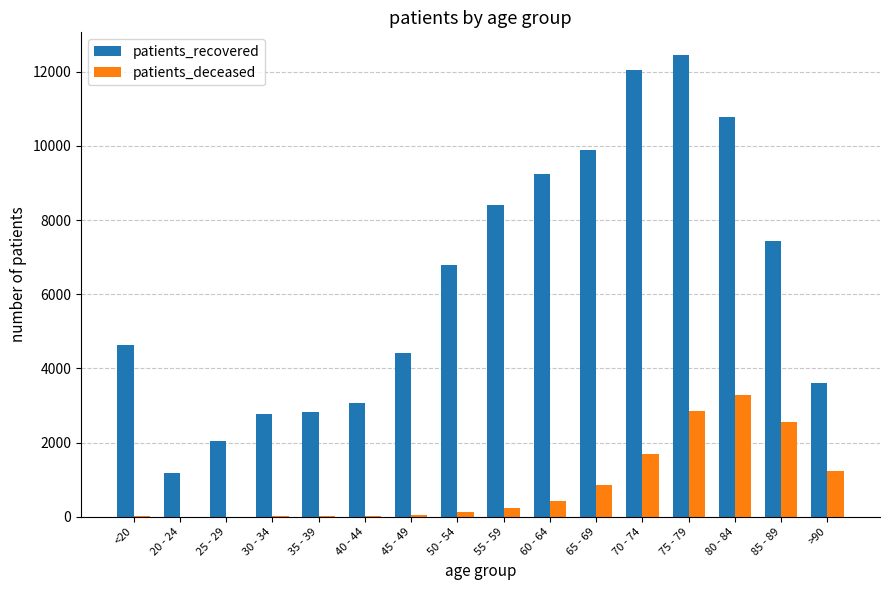

At which label is patients_recovered closest to 6818?

50 - 54